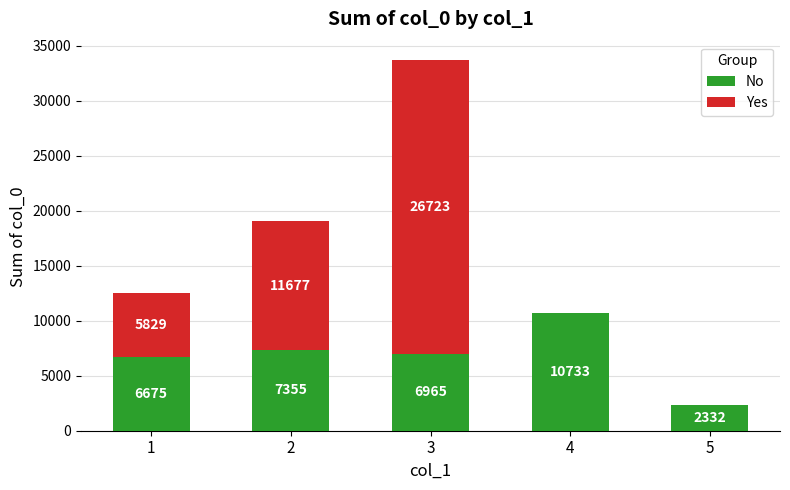

Read the No value at 5, to the nearest 10.

2330